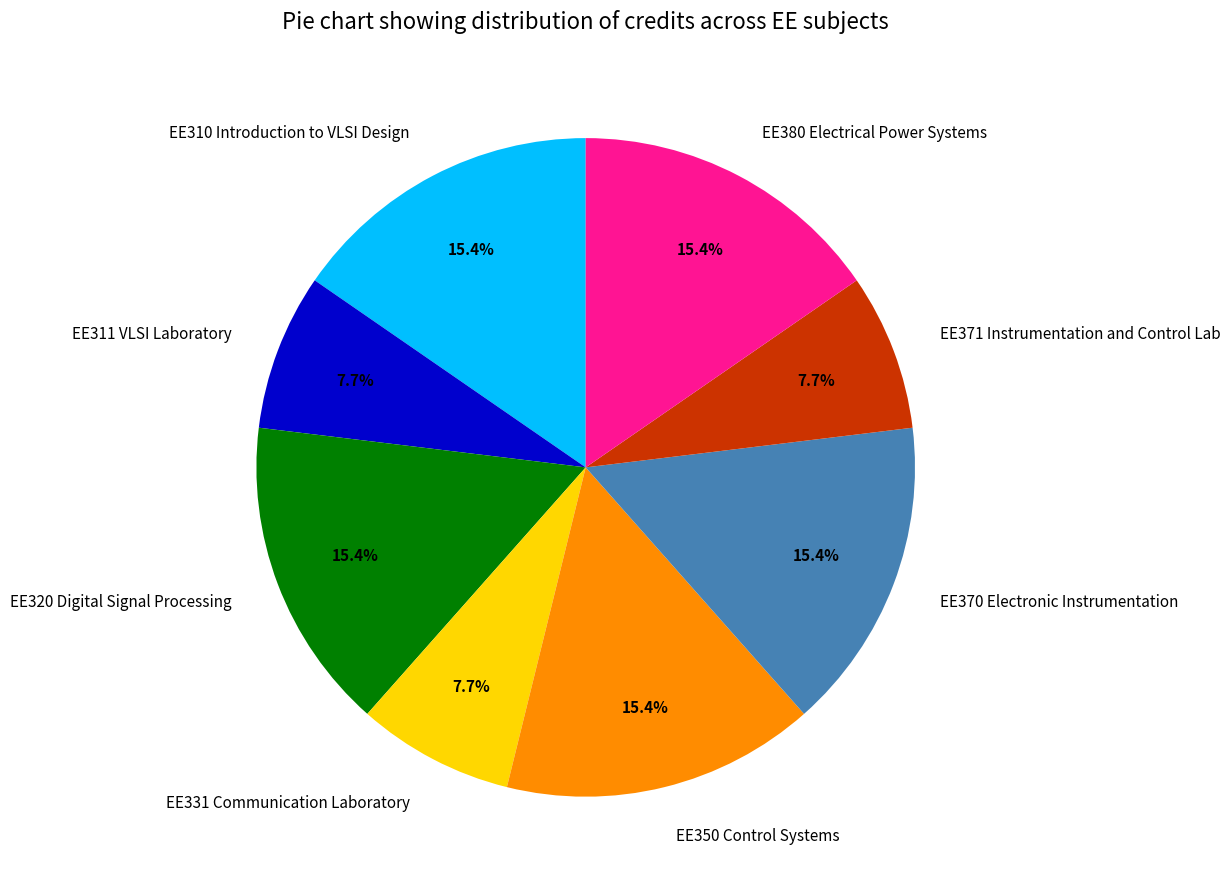

Which has a higher value, EE331 Communication Laboratory or EE350 Control Systems?

EE350 Control Systems